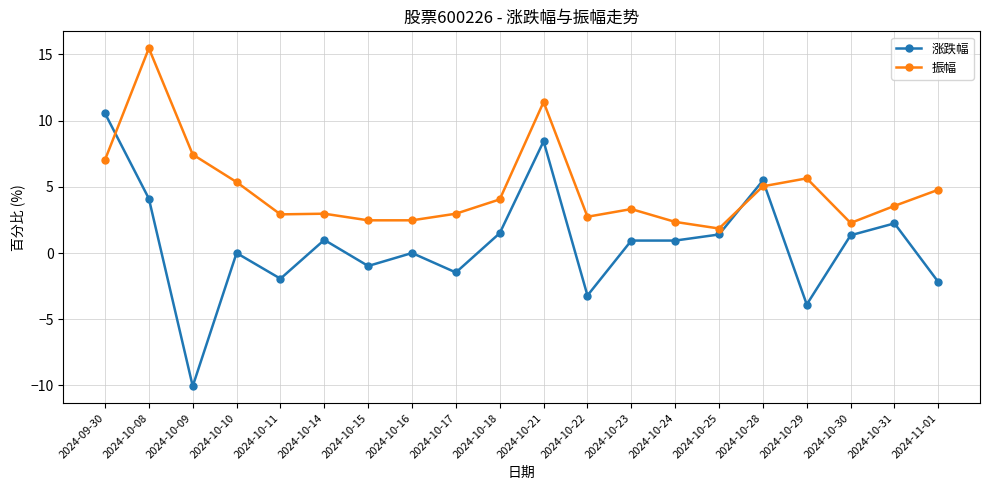

At 2024-10-21, list the series in order from largest to smallest.

振幅, 涨跌幅